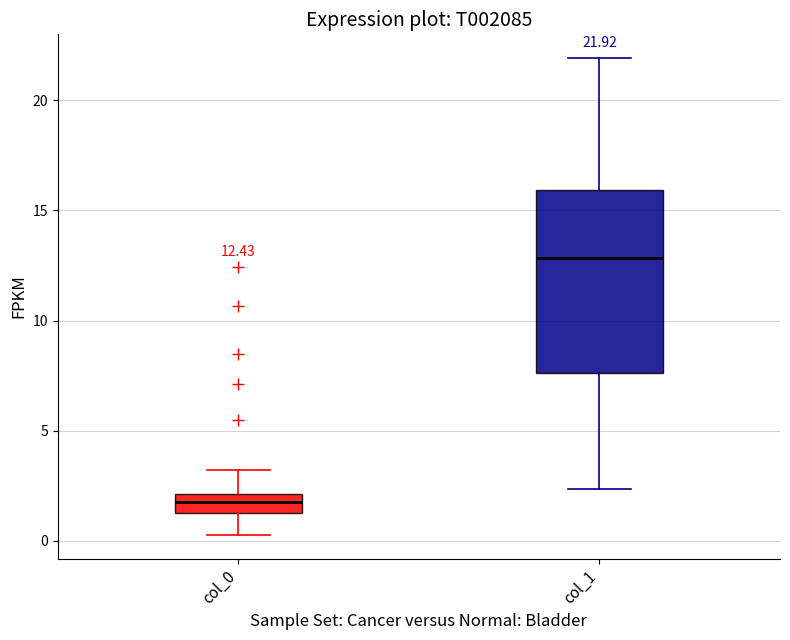

Which box is the tallest, from its lower edge to its upper edge?

col_1